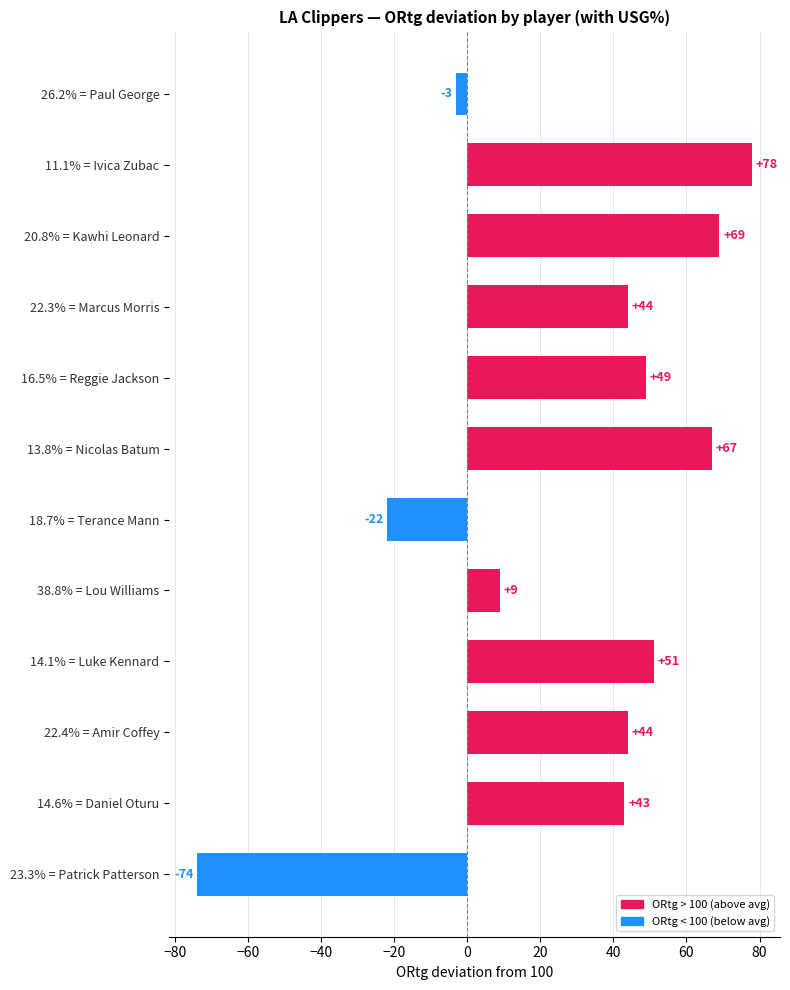

What is the difference between the second highest and minimum values?

143